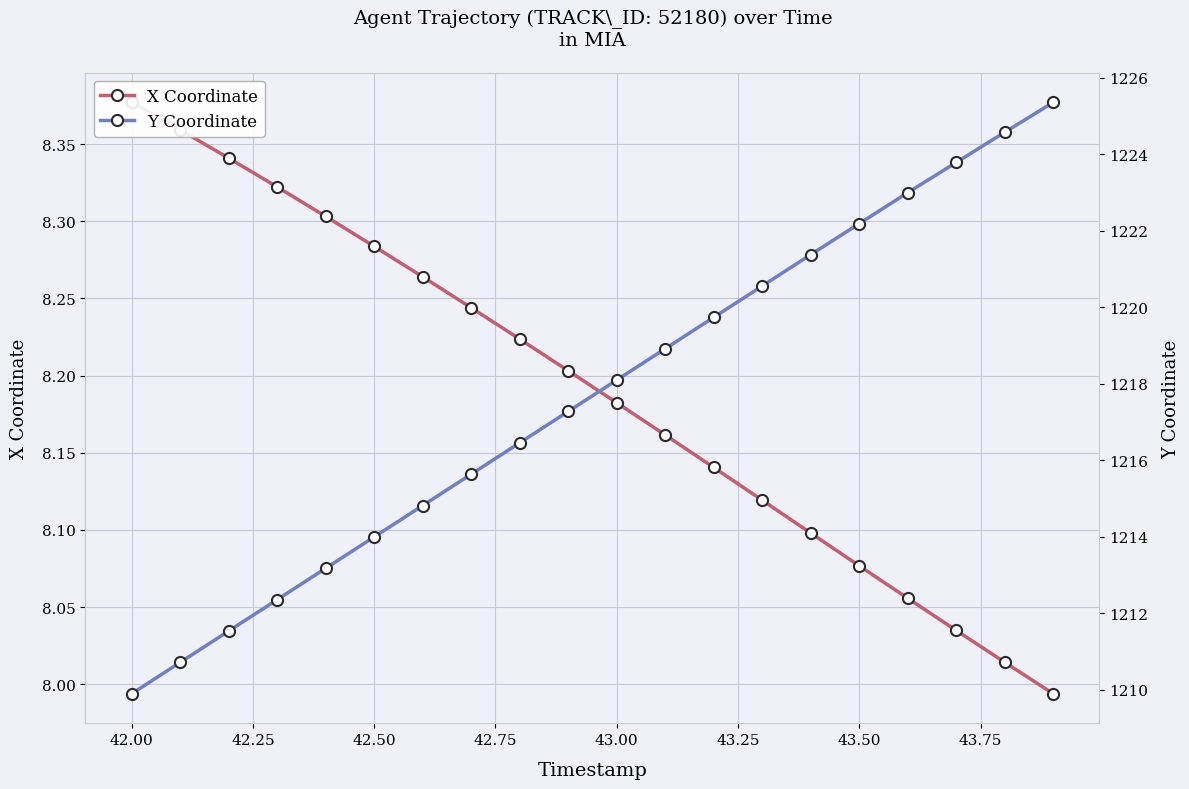

What is the difference between the second highest and second lowest values in the Y Coordinate series?

13.9